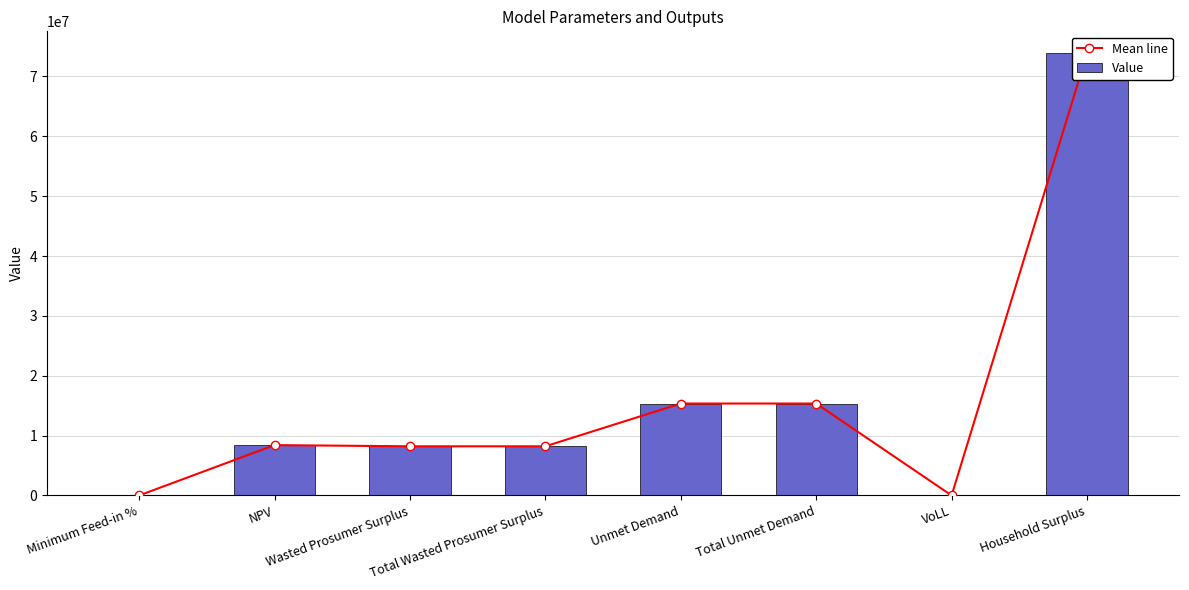

The Value series shows 8413774.0 at NPV. True or false?

True